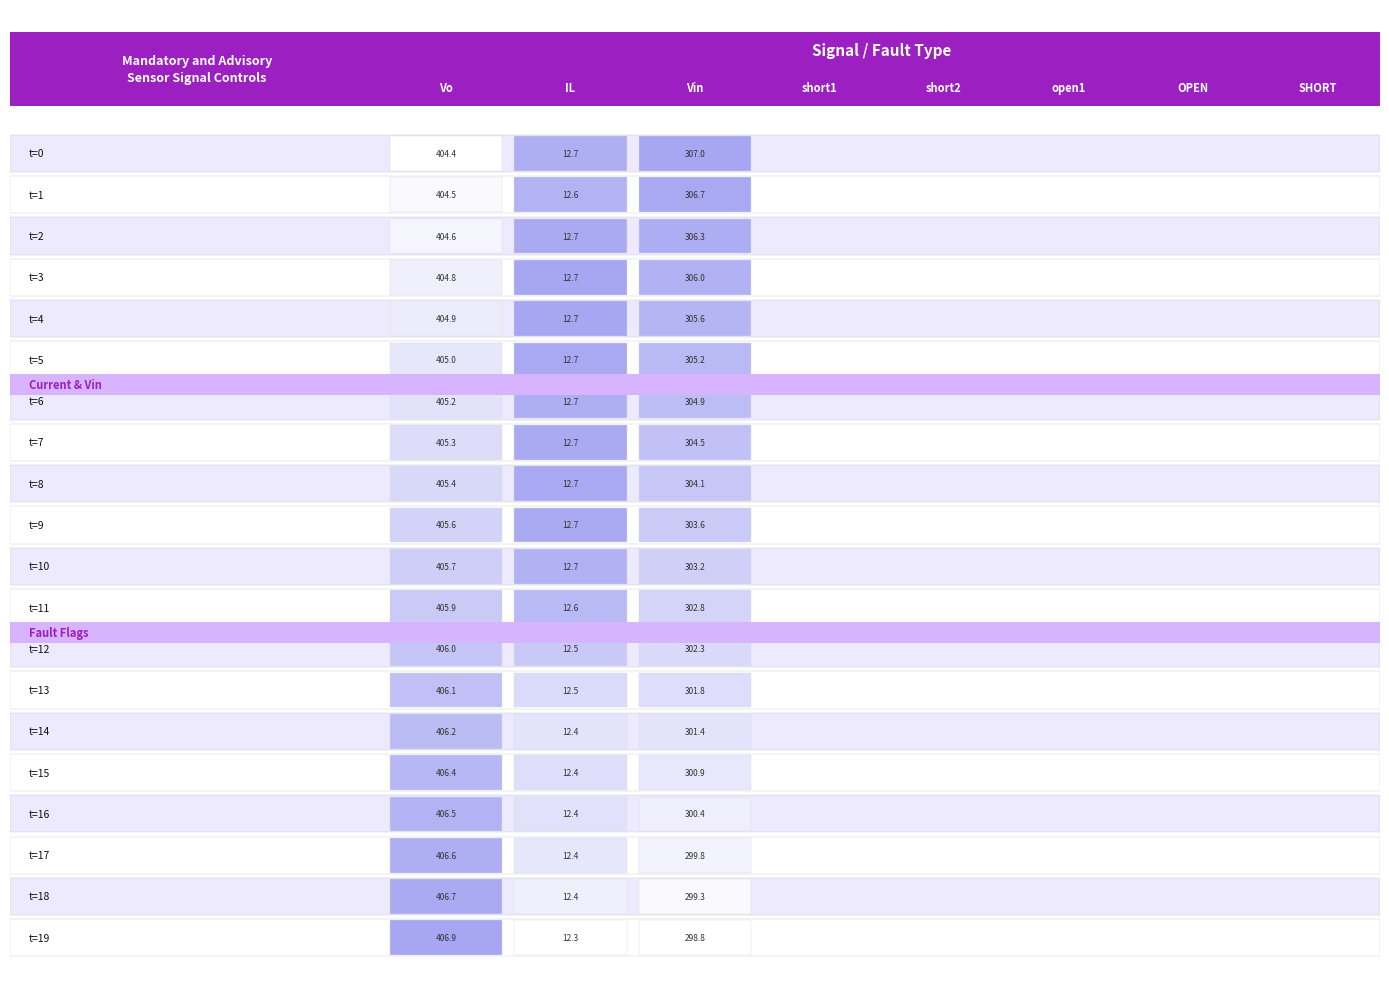

The Vo:Measured voltage series shows 405.2 at 6. True or false?

True